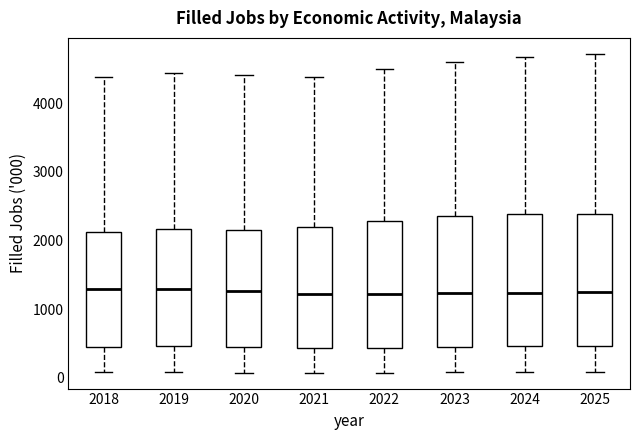

Reading left to right, read every box against the y-axis: the position of its median line, the range the box covers, and the ends of its whiskers. The values are not printed on the chart, so give them approximately, as read against the axis.

2018: median 1300, box 500 to 2100, whiskers 100 to 4400
2019: median 1300, box 500 to 2200, whiskers 100 to 4400
2020: median 1300, box 400 to 2200, whiskers 100 to 4400
2021: median 1200, box 400 to 2200, whiskers 100 to 4400
2022: median 1200, box 400 to 2300, whiskers 100 to 4500
2023: median 1200, box 500 to 2400, whiskers 100 to 4600
2024: median 1200, box 500 to 2400, whiskers 100 to 4700
2025: median 1200, box 500 to 2400, whiskers 100 to 4700